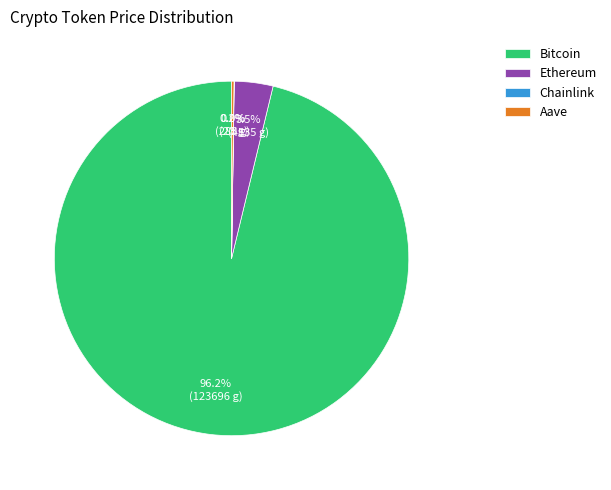

Is the sum of Bitcoin and Ethereum greater than half?

Yes